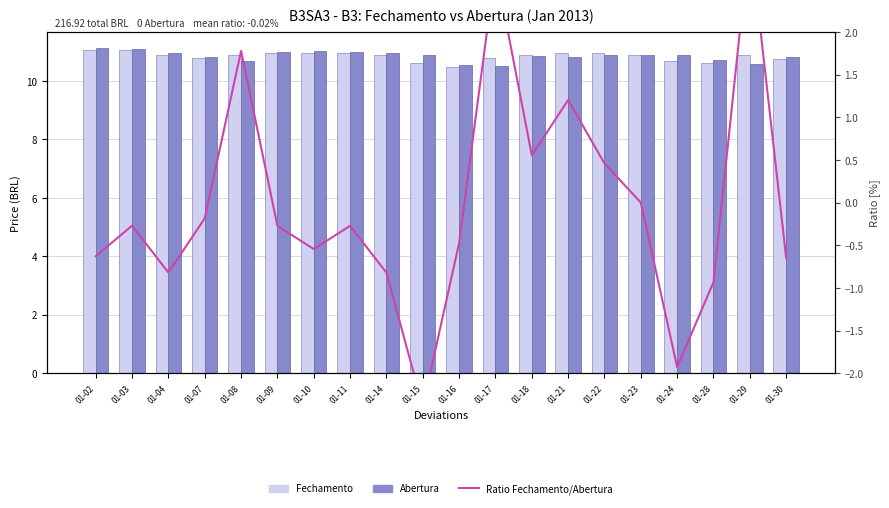

What is the difference between the maximum and second lowest values in the Ratio Fechamento/Abertura series?

5.1